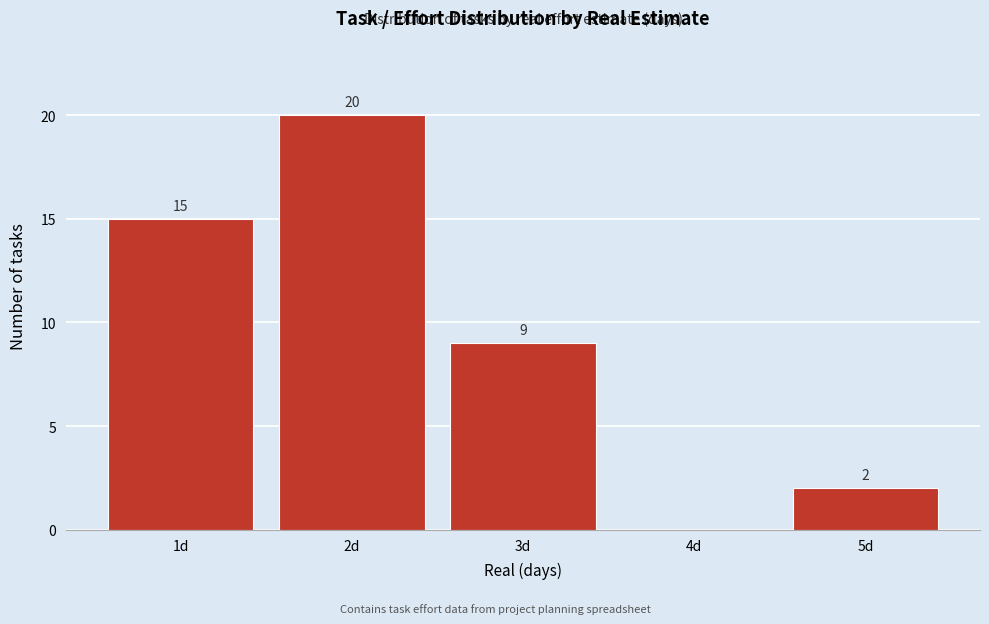

Reading left to right, list all the values displayed in this chart.

1d=15	2d=20	3d=9	4d=0	5d=2